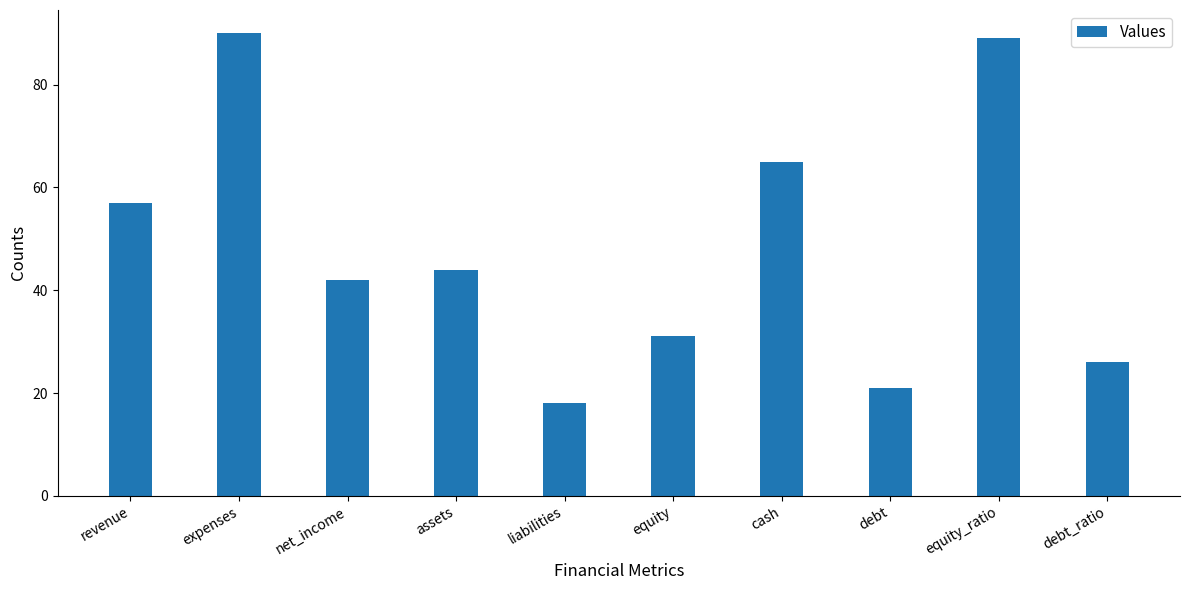

Rank the categories by value from lowest to highest.

liabilities, debt, debt_ratio, equity, net_income, assets, revenue, cash, equity_ratio, expenses